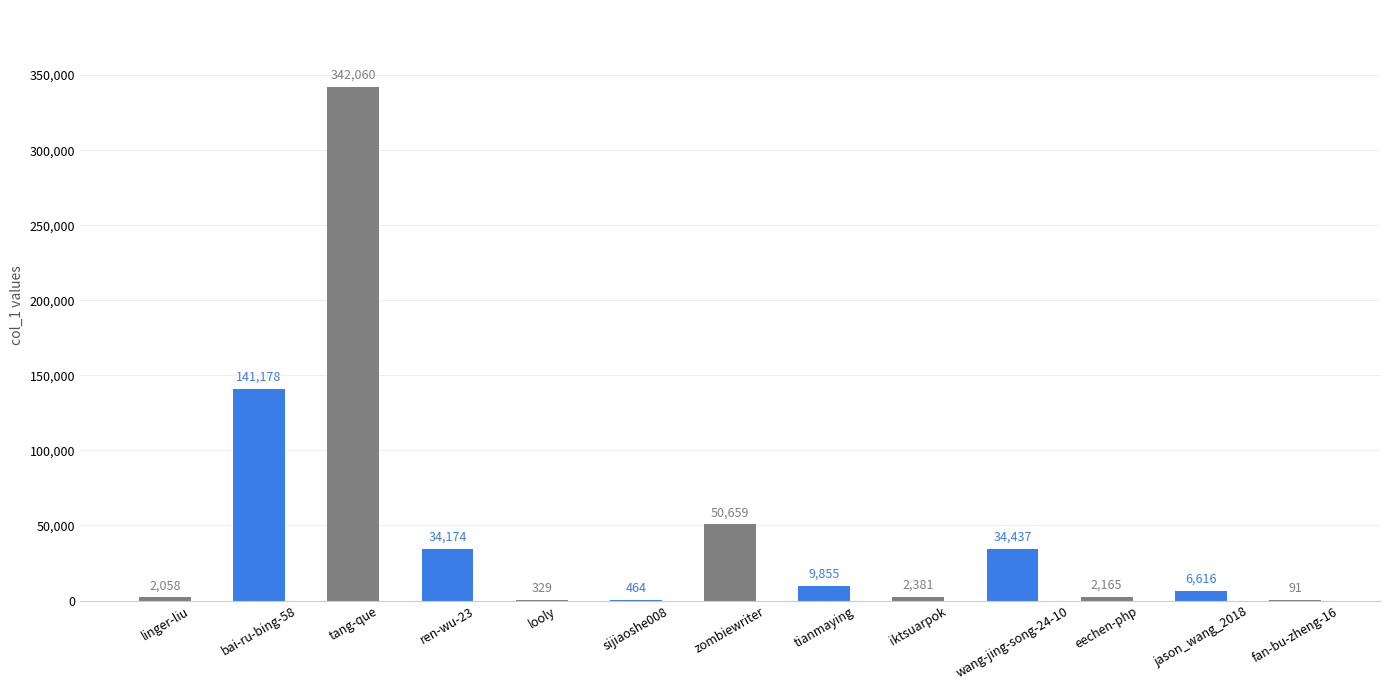

What is the sum of the values at ren-wu-23 and wang-jing-song-24-10?

68611